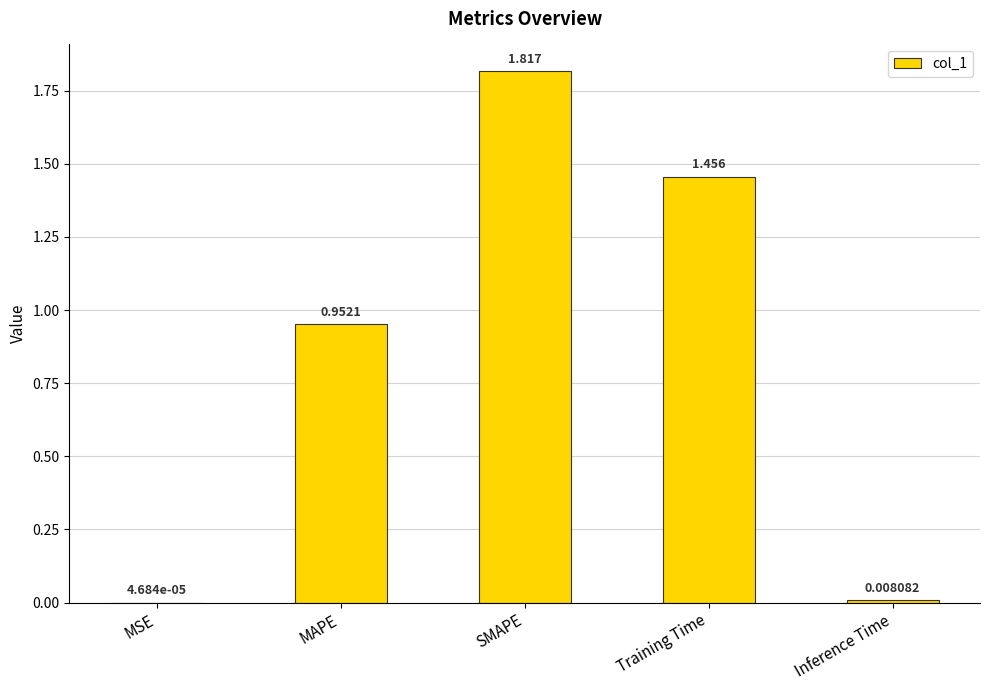

At which label is the value closest to 0?

MSE